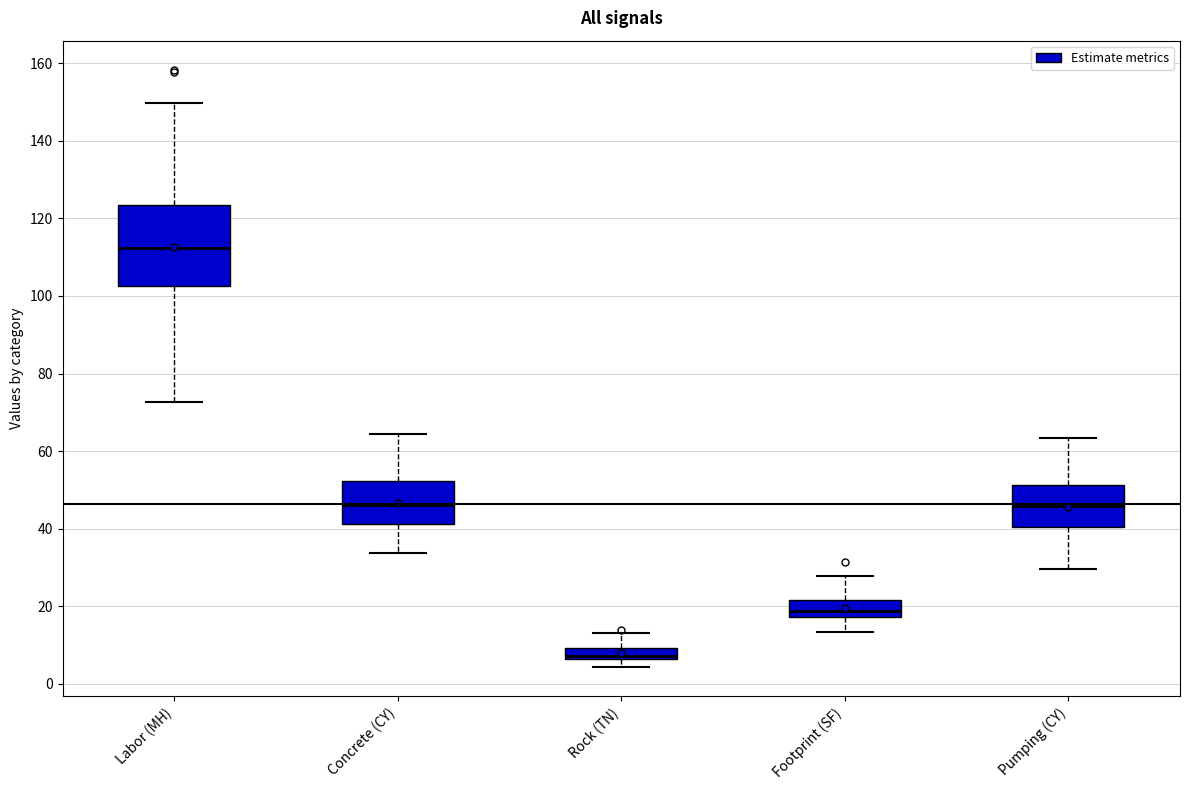

Where is the upper edge of the box for Concrete (CY) on the y-axis? The values are not printed on the chart, so give them approximately, as read against the axis.

52